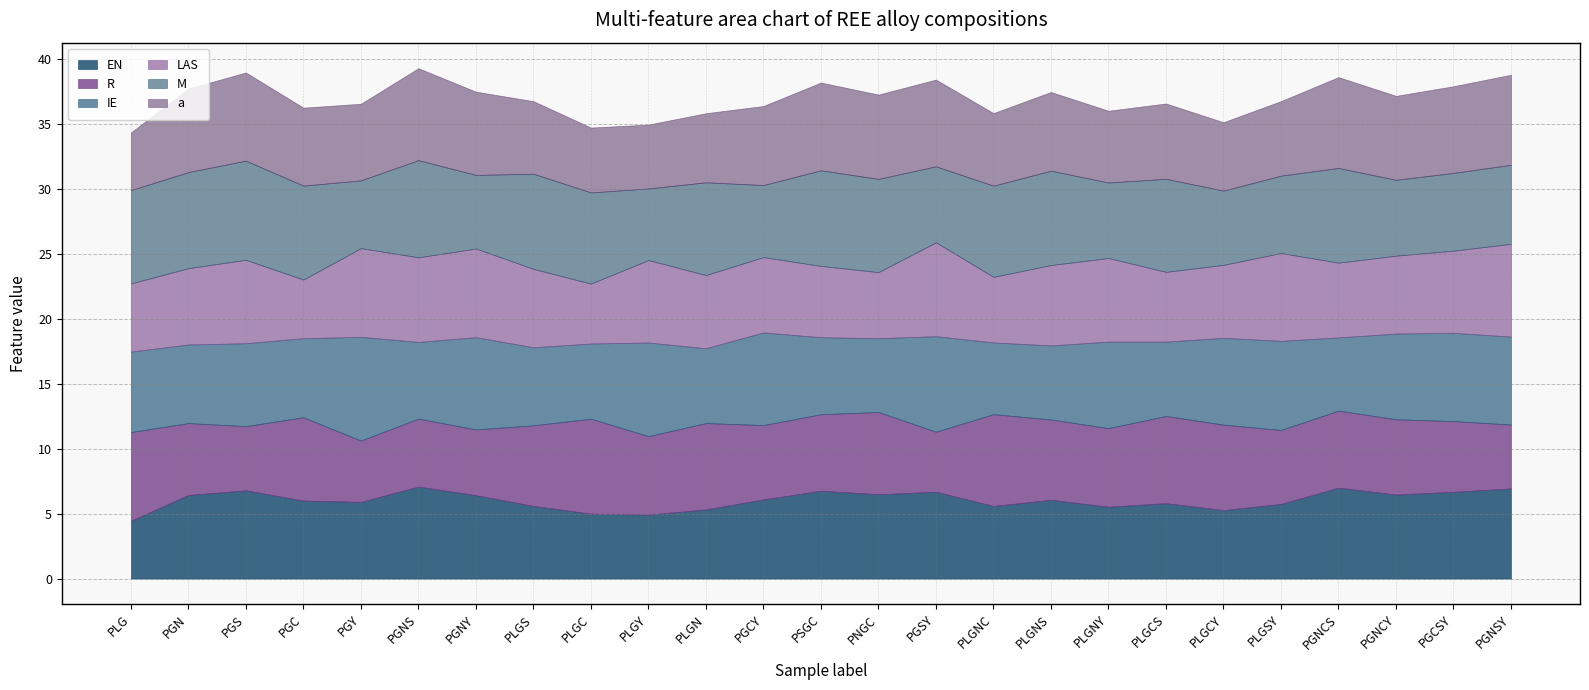

Between PLGNS and PNGC, which is larger?

PNGC